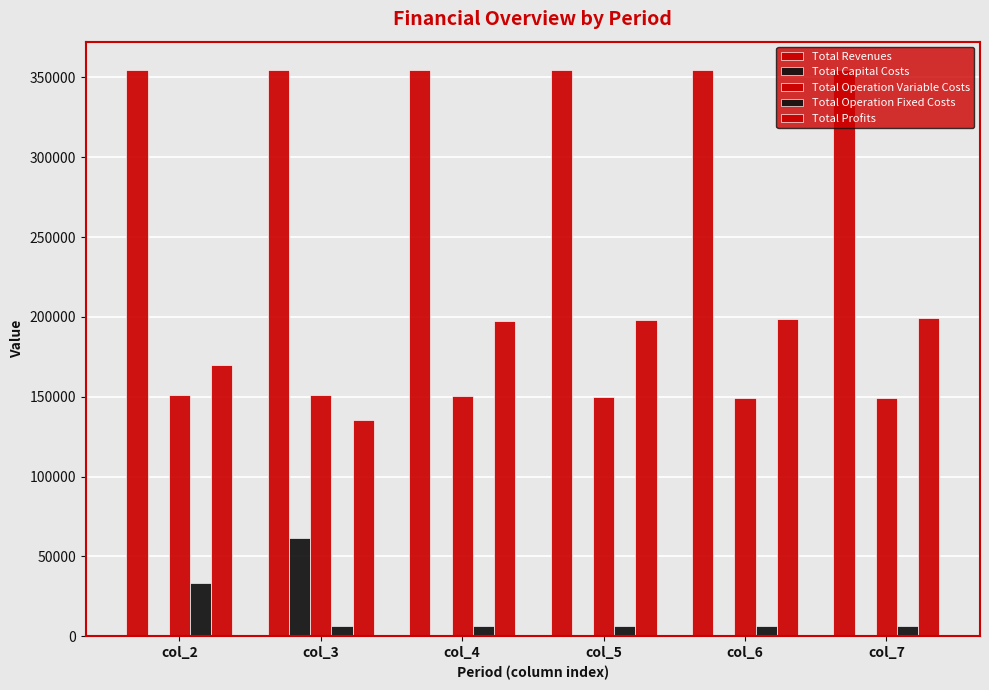

Rank the categories by Total Profits value from lowest to highest.

col_3, col_2, col_4, col_5, col_6, col_7